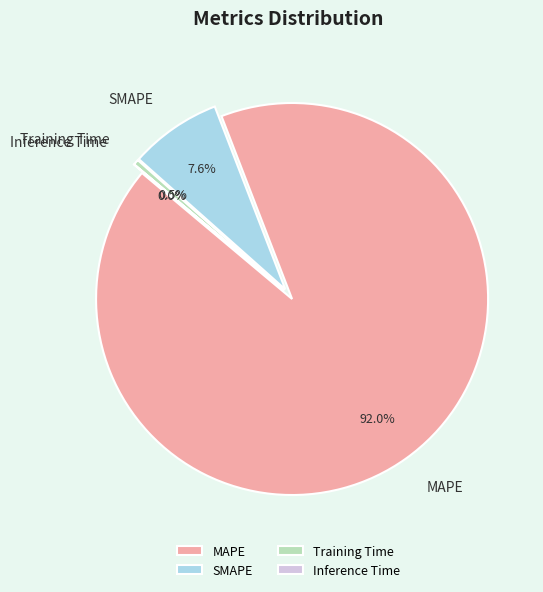

To the nearest percent, what is the average slice percentage?

25%